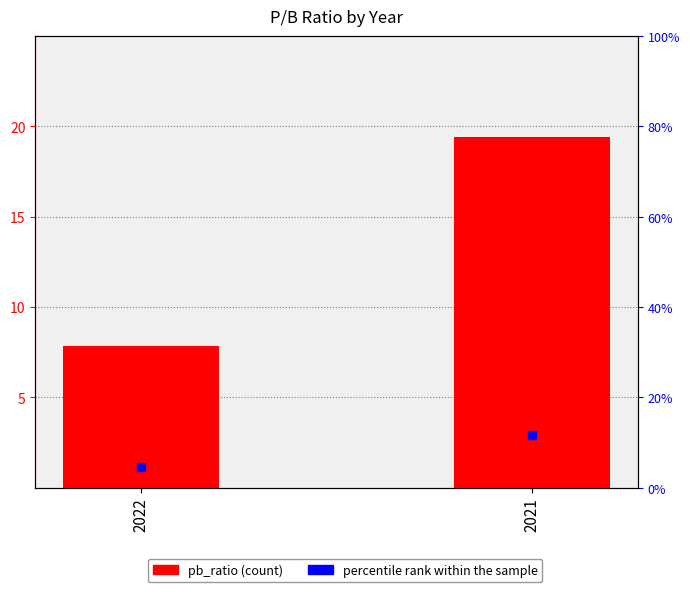

What is the change in value from 2022 to 2021?

+11.5